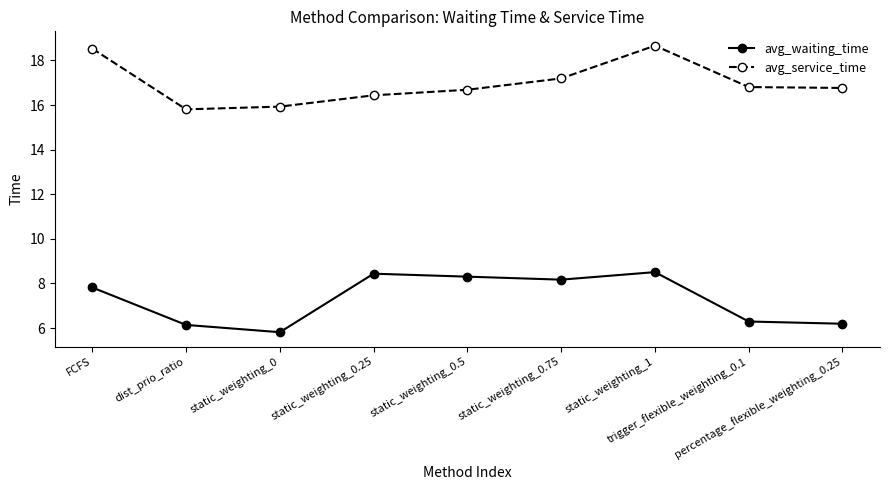

Which series changed the most between dist_prio_ratio and static_weighting_0.75?

avg_waiting_time